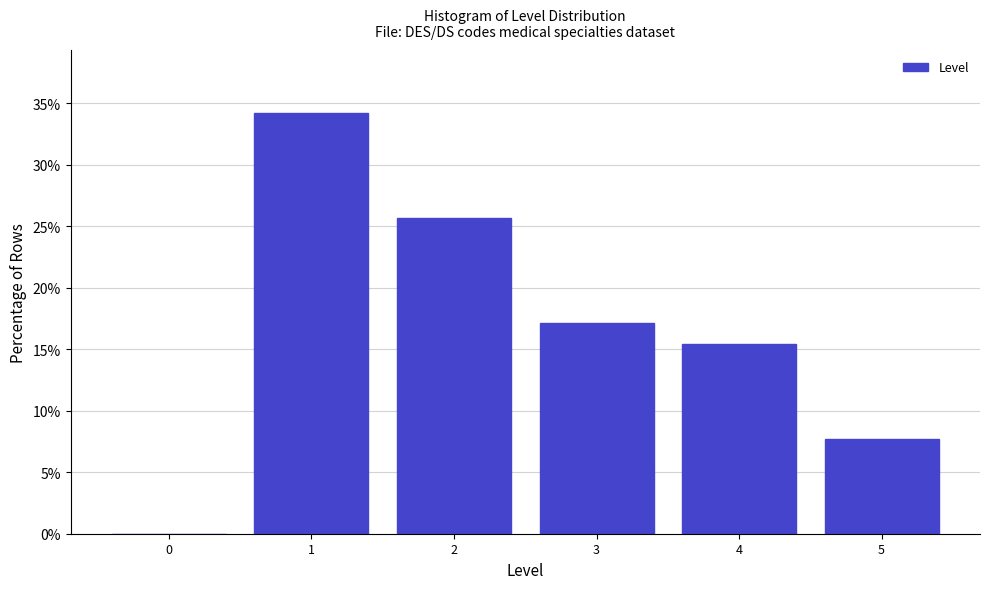

What is the height of the bar covering 1.5 to 2.5 on the x-axis? The values are not printed on the chart, so give them approximately, as read against the axis.

25.5